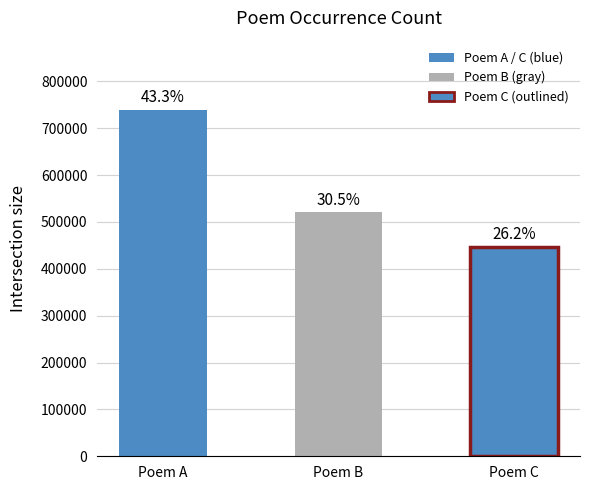

List the labels in order of value, largest first.

Poem A, Poem B, Poem C